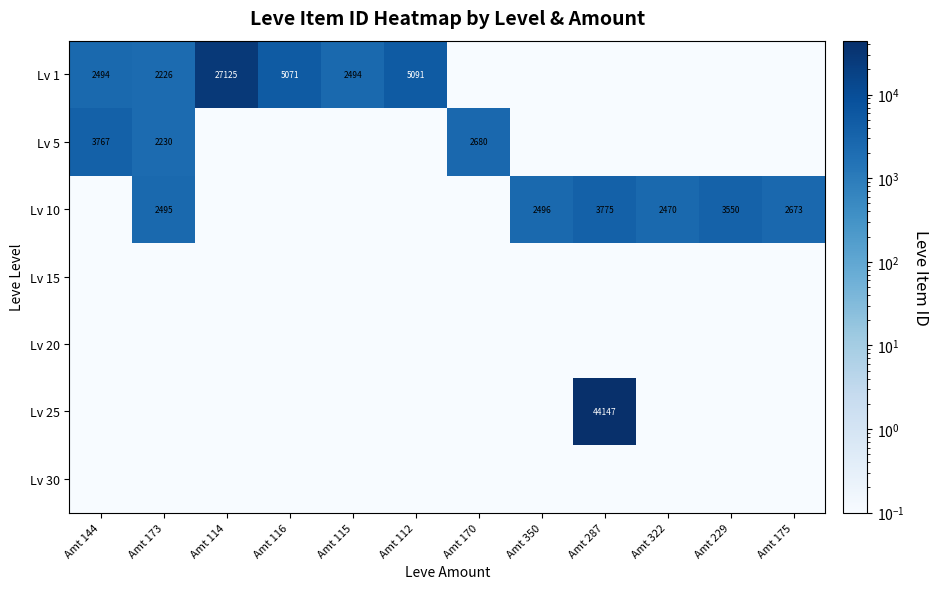

What is the difference between the Lv 5 values at Amt 173 and Amt 144?

1537.0